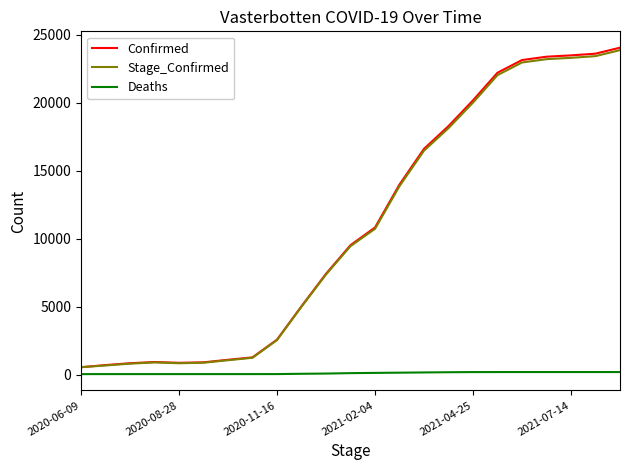

What is the highest value of the Confirmed series?

24058